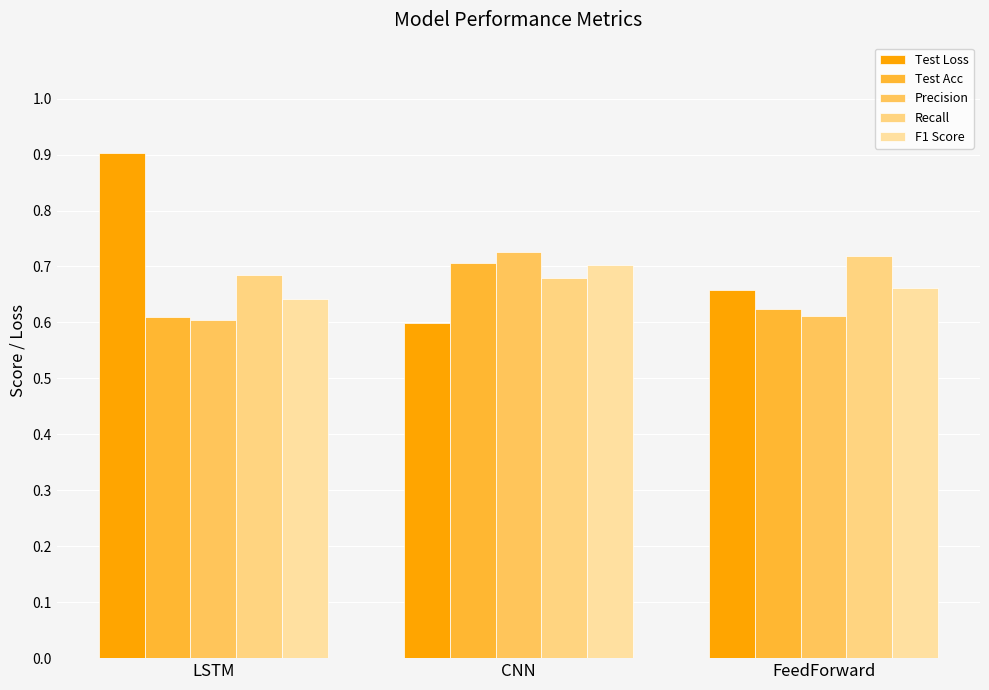

What is the sum of all Precision values?

1.9